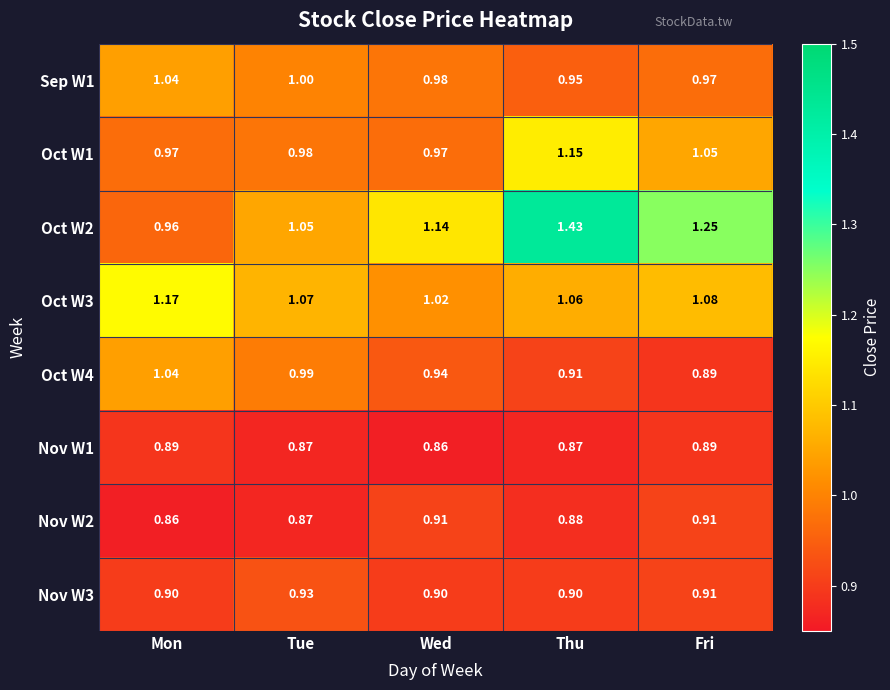

Between Tue and Wed, which series saw the biggest shift?

Oct W2